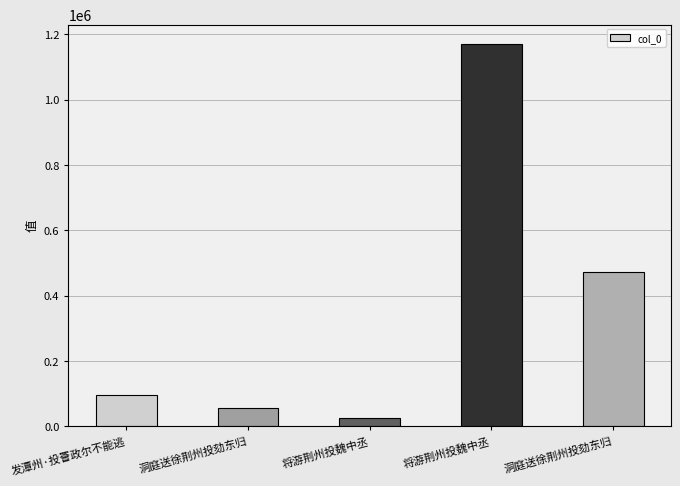

What is the difference between the values at 洞庭送徐荆州投劾东归 and 洞庭送徐荆州投劾东归?

416805